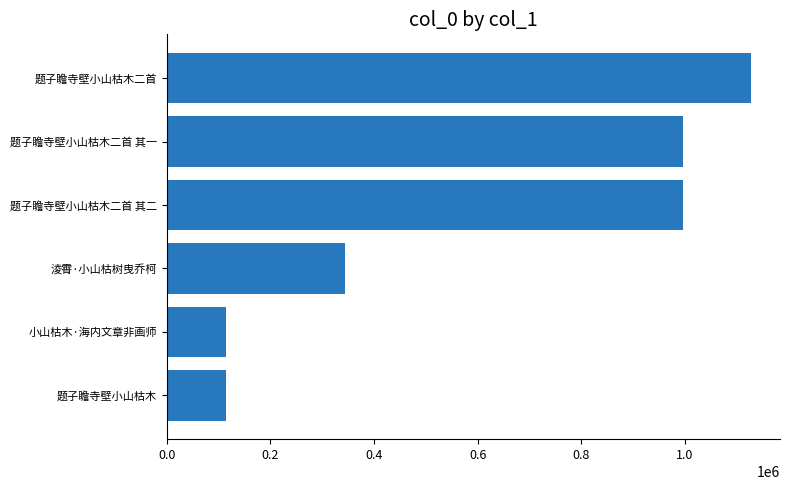

What is the average value?

615060